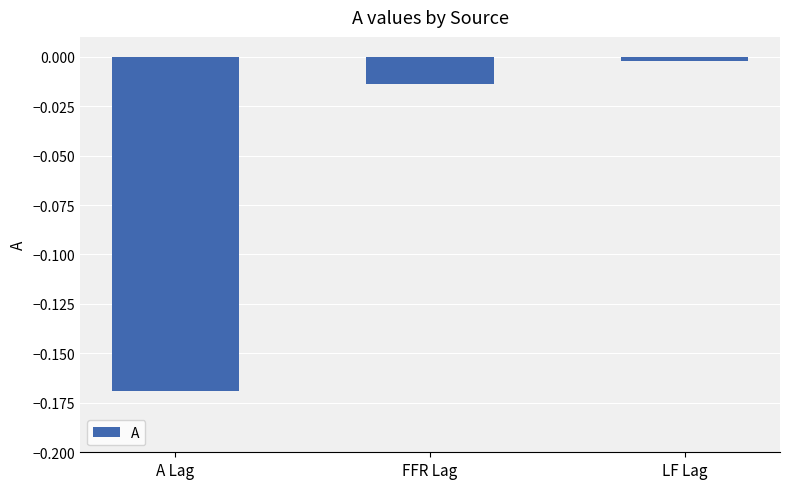

Does the chart contain stacked bars?

No